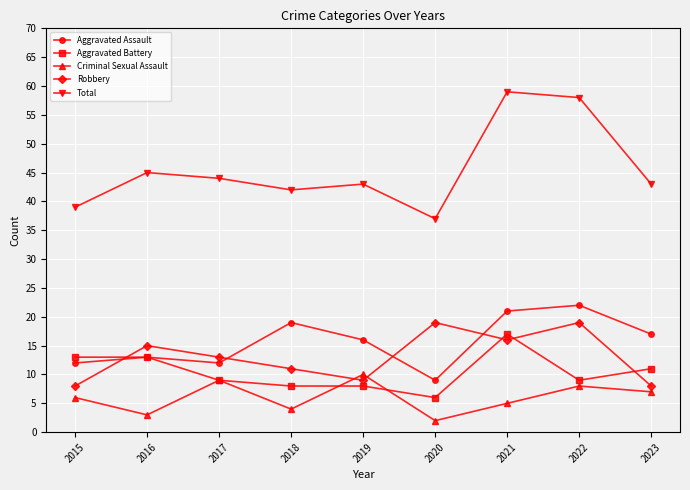

True or false: Aggravated Assault has more than 1 points higher than both neighbors.

True